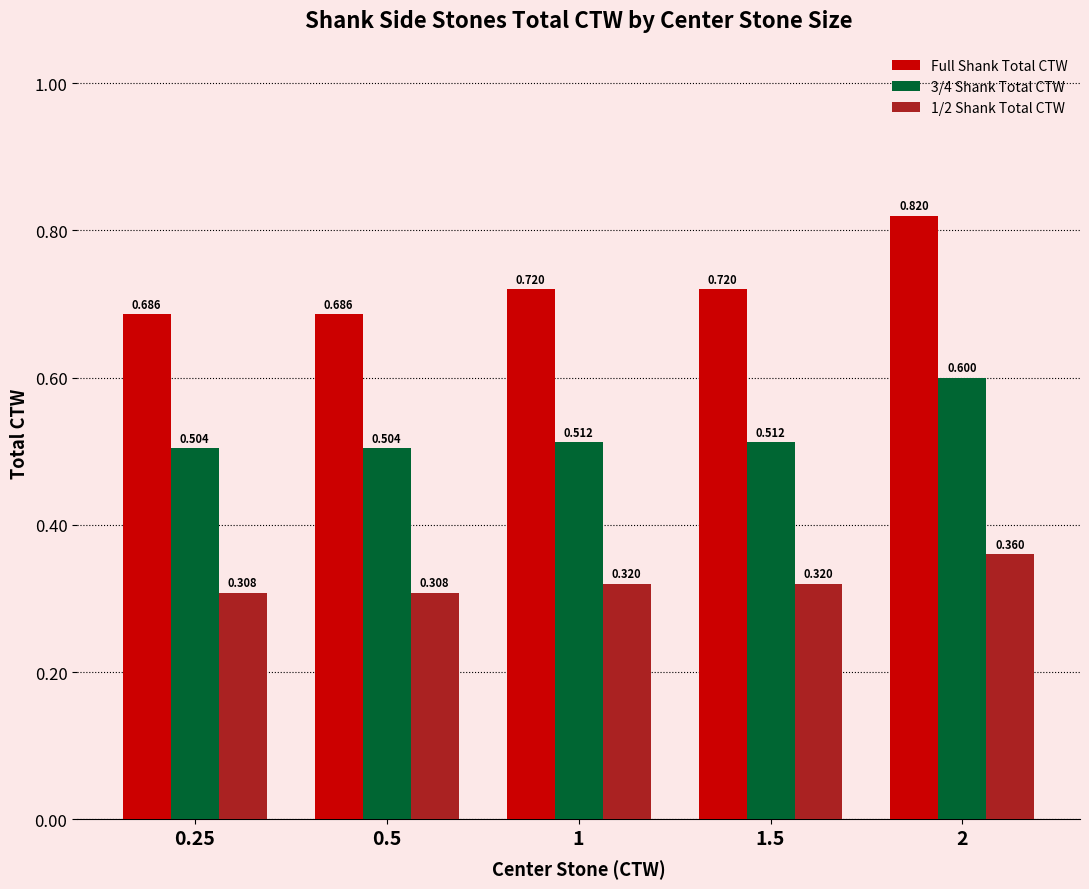

What position from the right is 0.5?

4